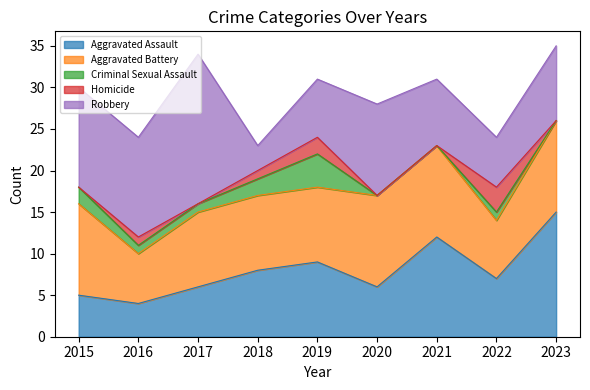

What is the highest value of the Criminal Sexual Assault series?

4